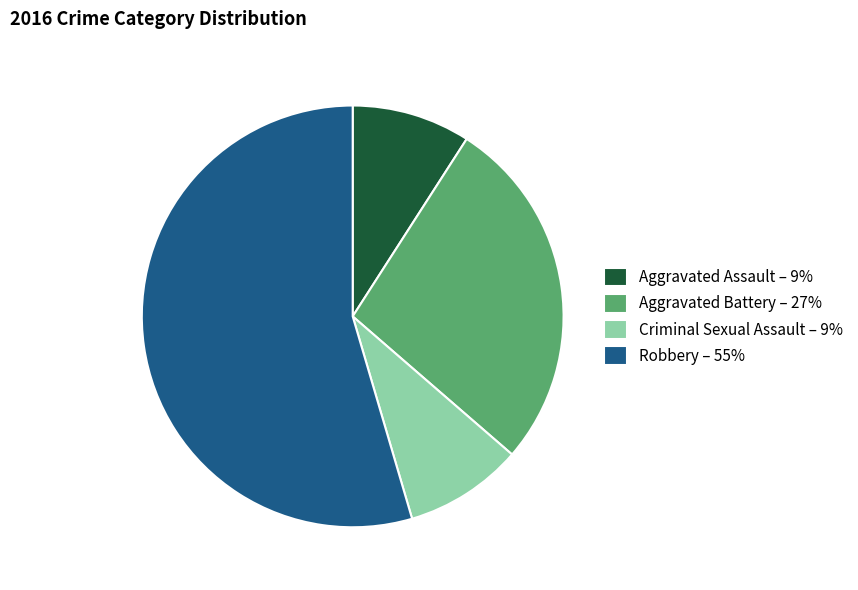

Which category has the biggest portion of the pie?

Robbery